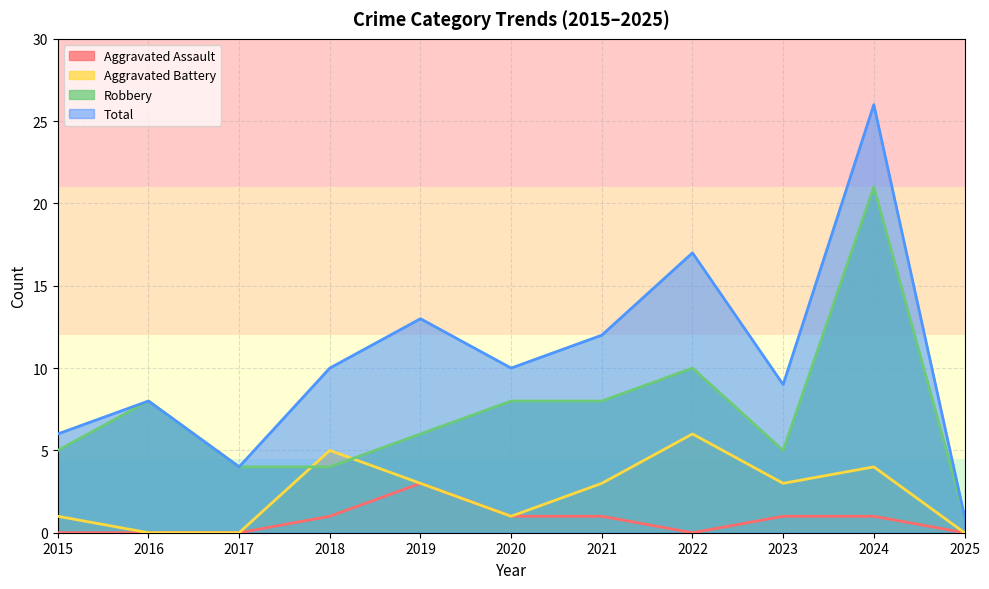

Is it true that Aggravated Assault equals 2 at 2020?

False